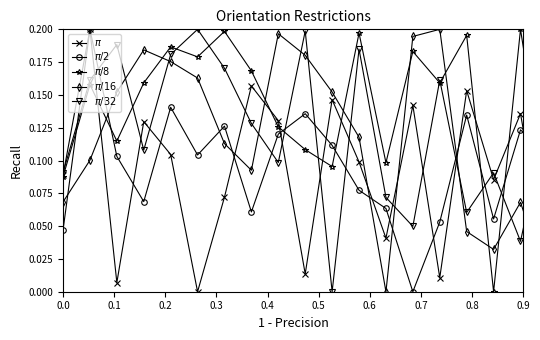

Which series has the widest spread of values?

$\pi$